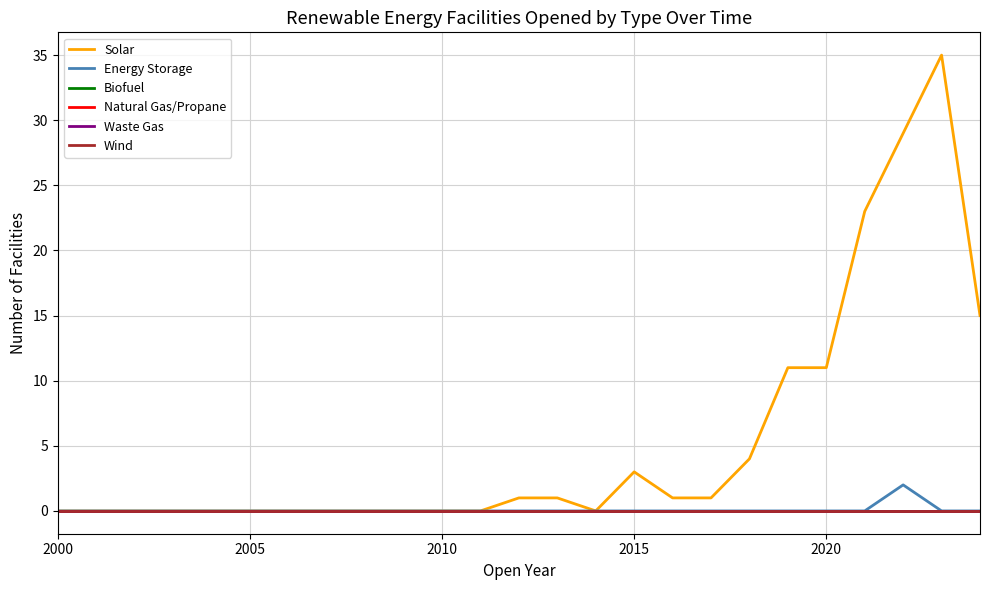

Does the chart have visible grid lines?

Yes